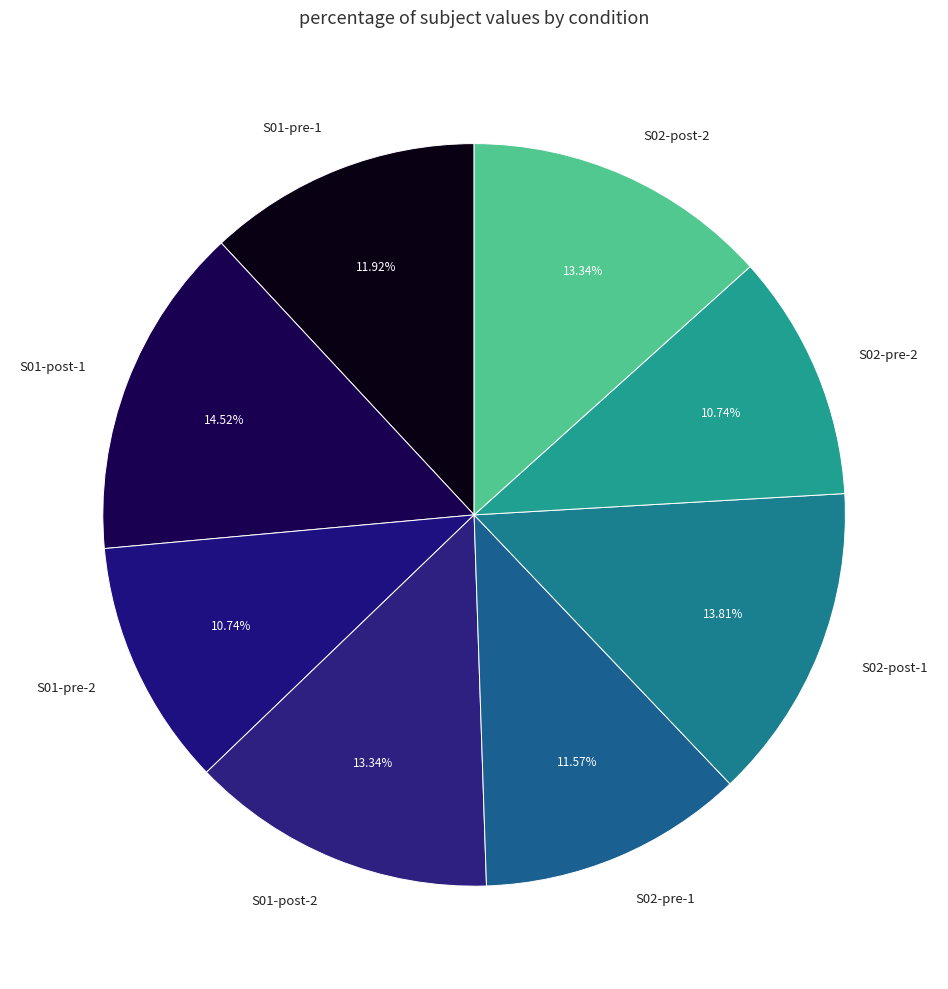

What is the ratio of the value at S02-post-1 to the value at S01-post-1?

1.0